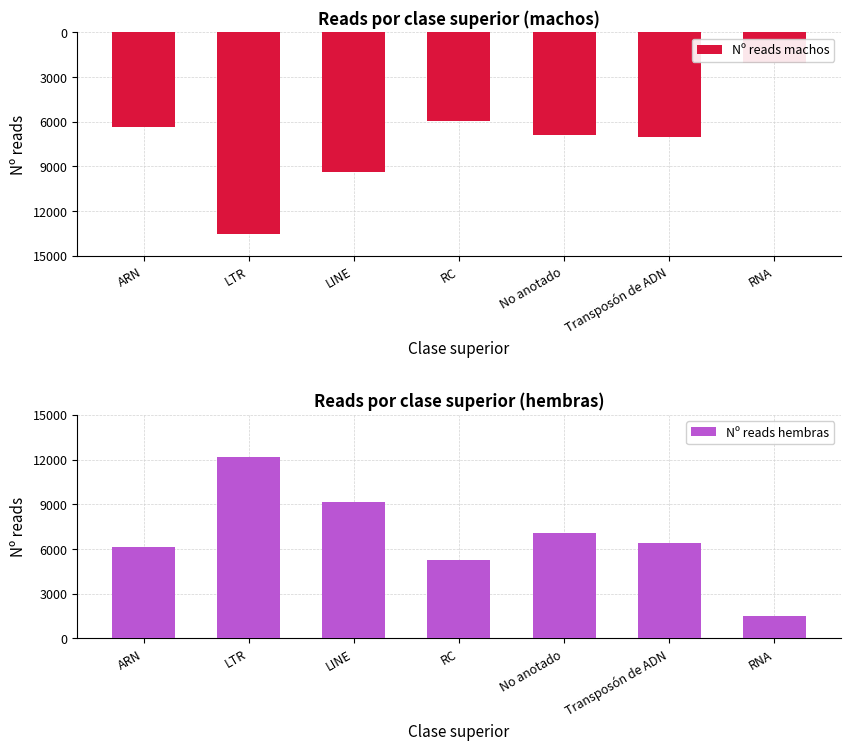

What is the total value across all series at LTR?

-1344